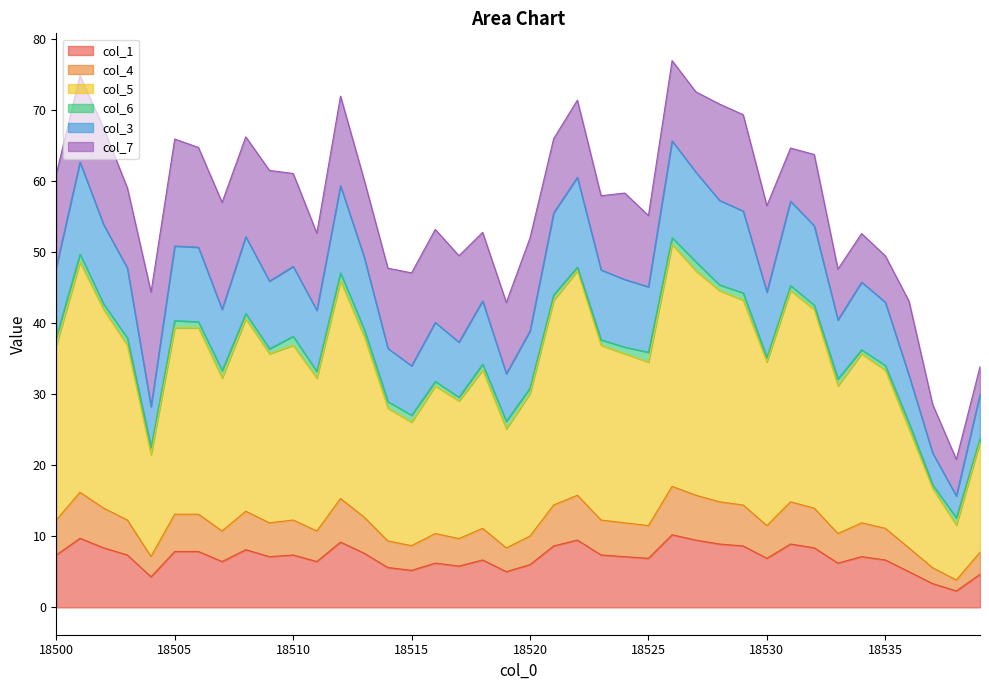

At which category does the chart reach its peak across all series?

18526